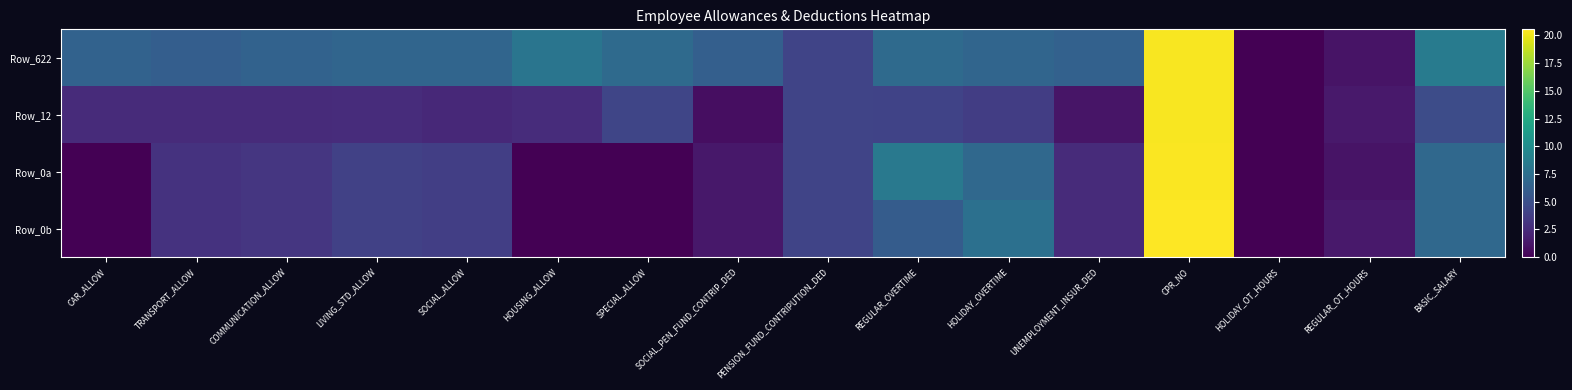

How many categories are shown in the chart?

16